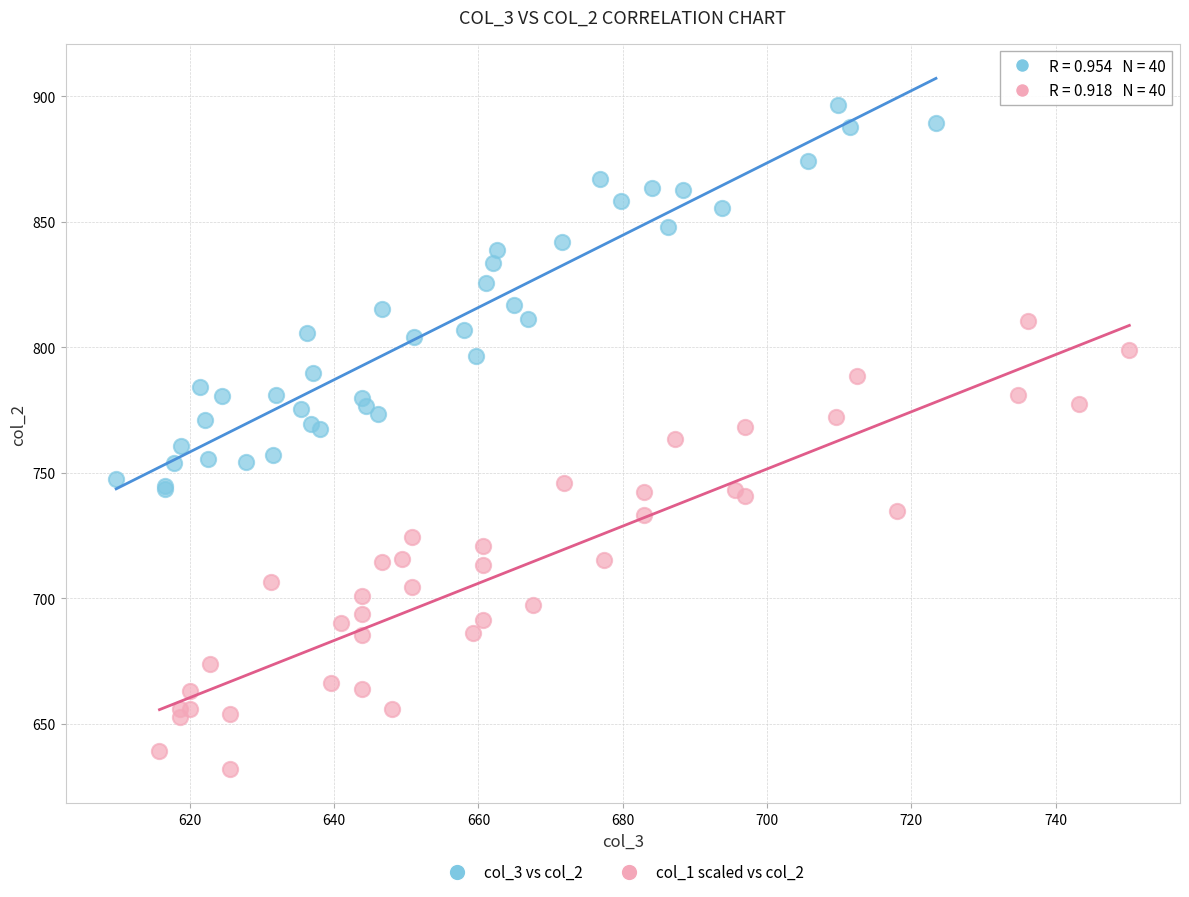

Which series reaches the maximum Y coordinate?

col_3 vs col_2